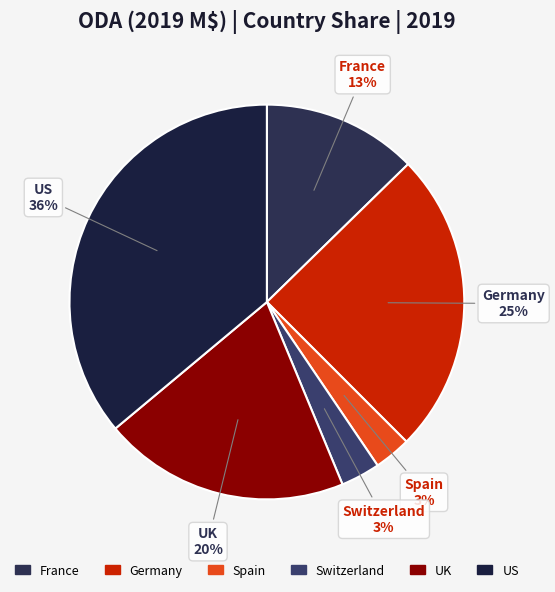

To the nearest percent, what is the difference between the Spain and France slice percentages?

10%